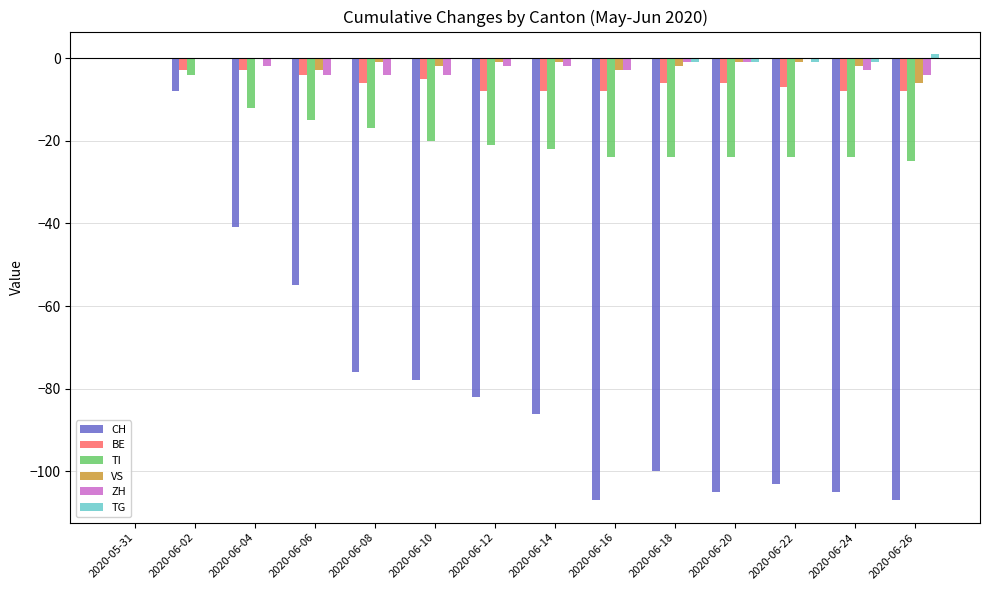

What is the average value of the TI series?

-18